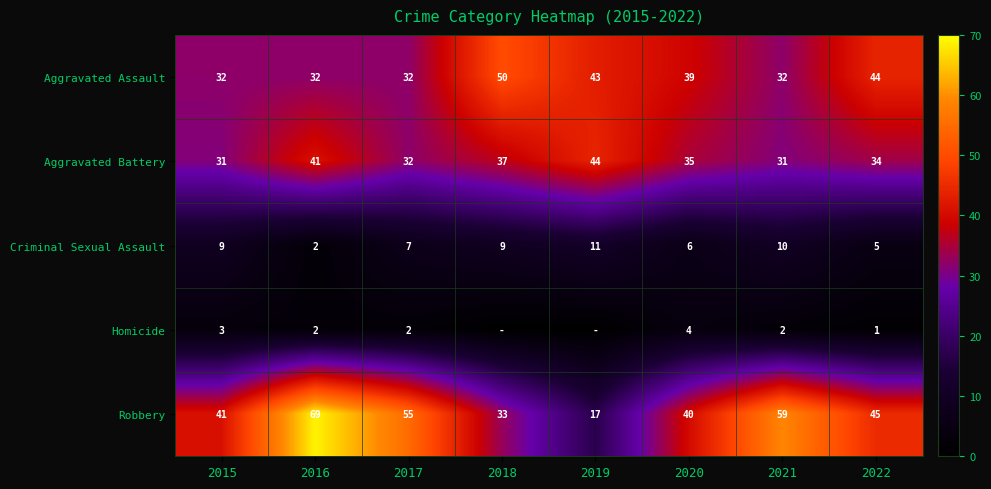

What is the spread (max minus min) of values at 2015?

38